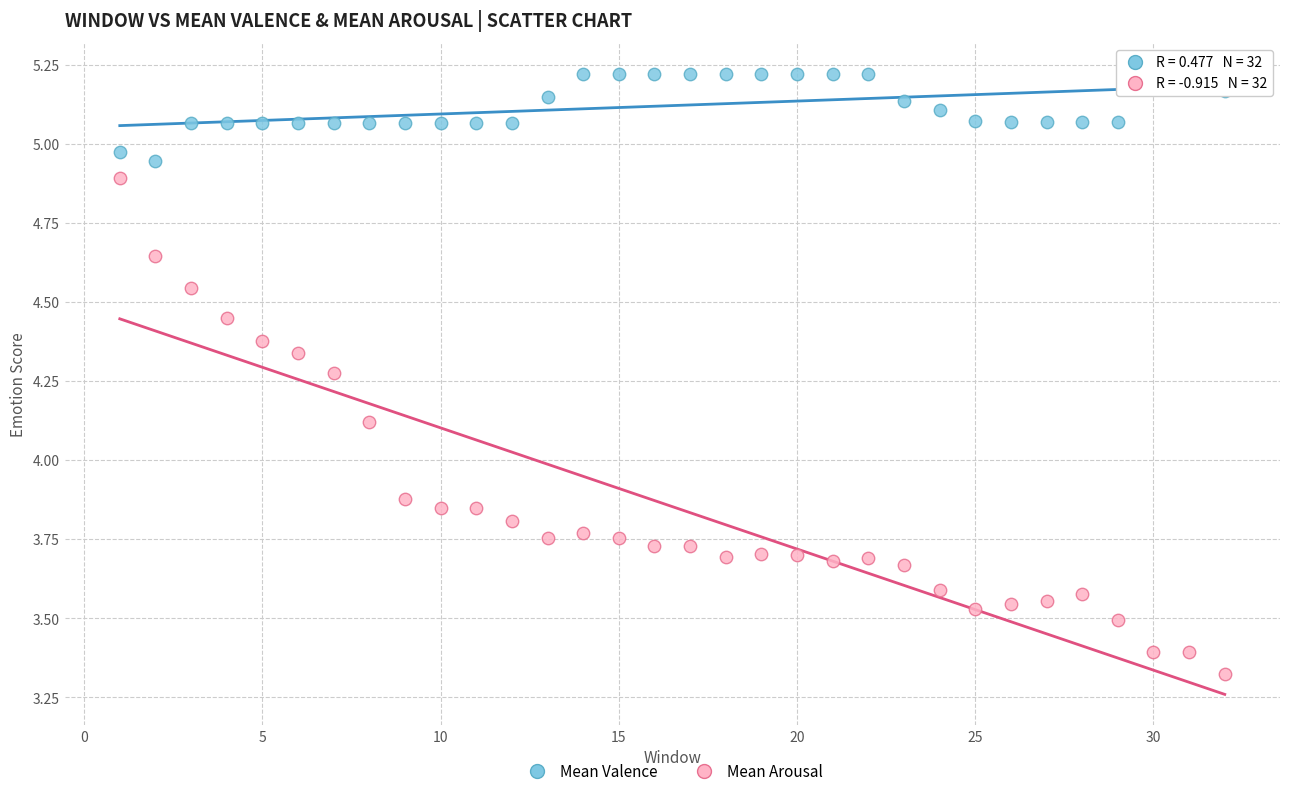

Across all data points, what is the range of Y values (max minus min)?

1.9